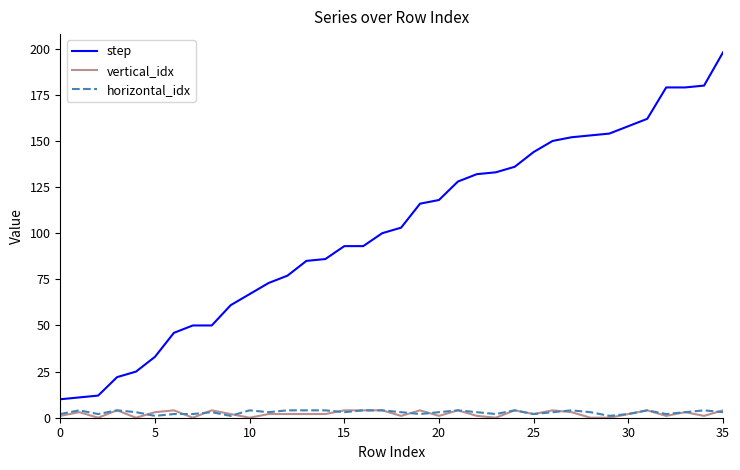

True or false: horizontal_idx and step intersect in this chart.

False